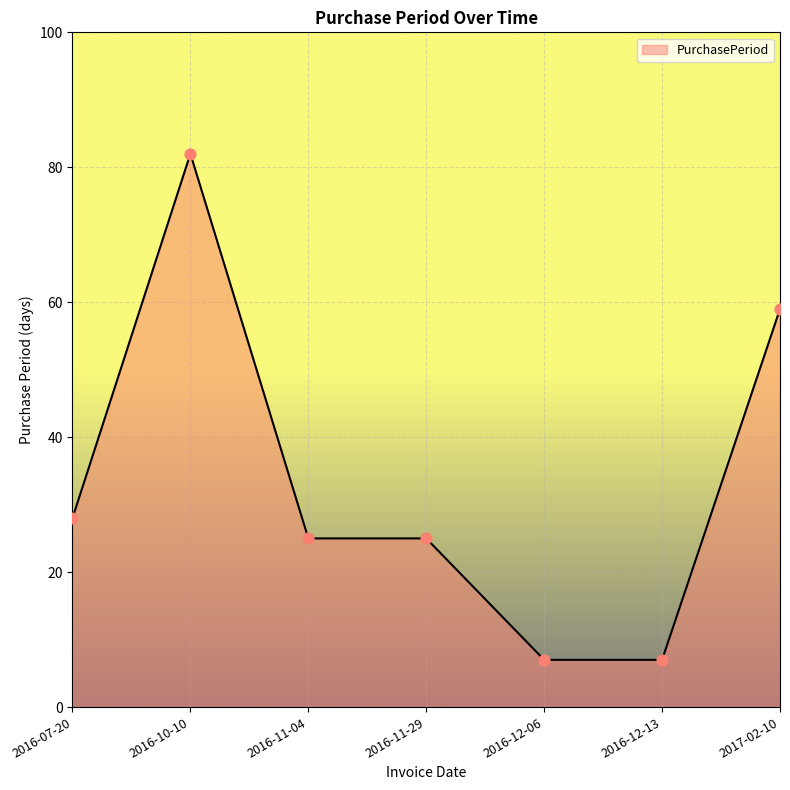

Which has a higher value, 2016-11-04 or 2016-07-20?

2016-07-20